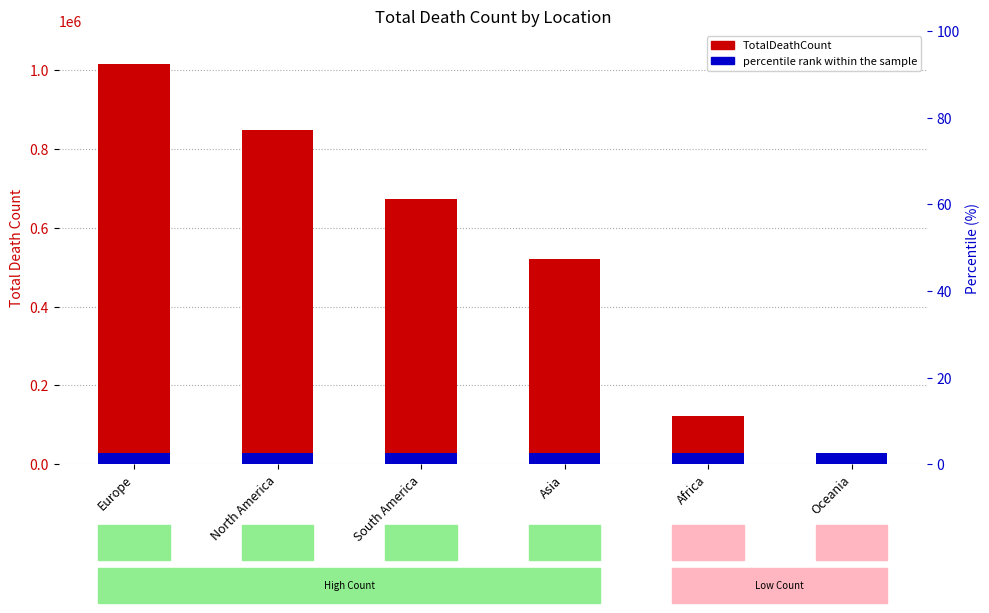

Which category has the highest value in the TotalDeathCount series?

Europe